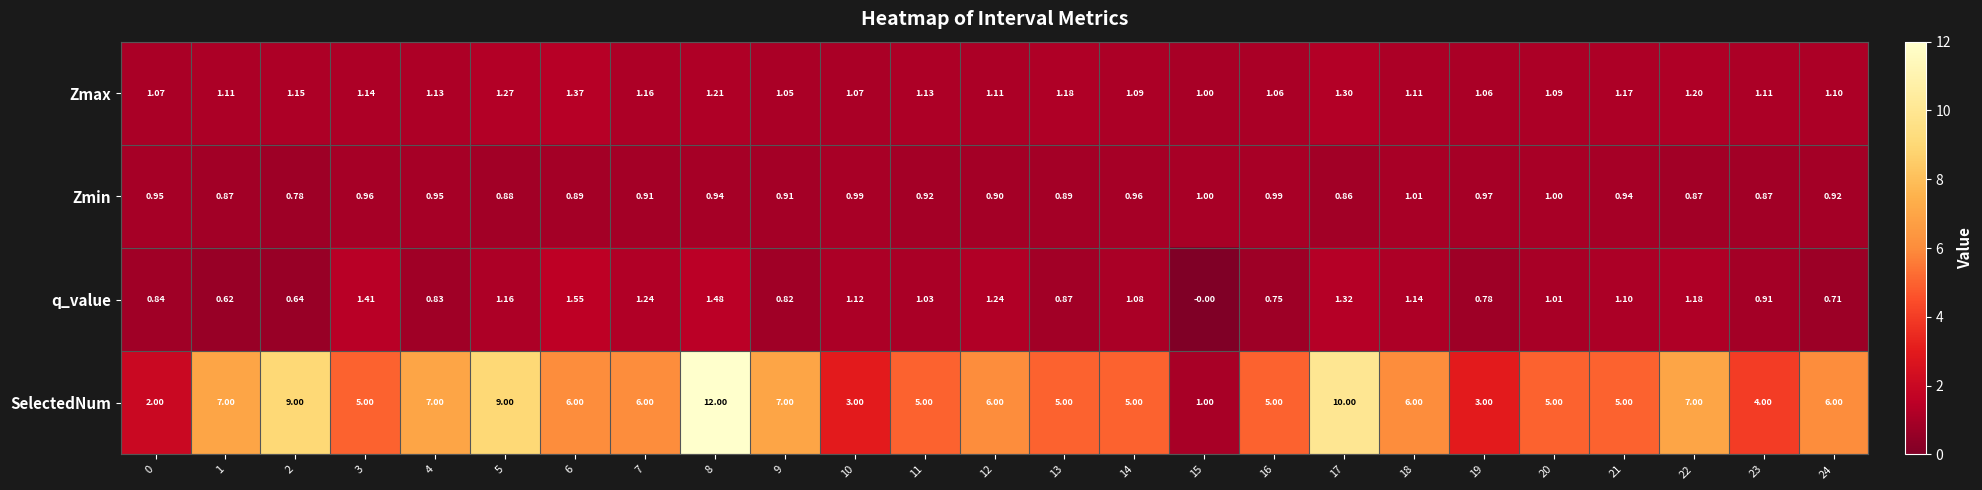

Which series has the largest range (max minus min)?

SelectedNum